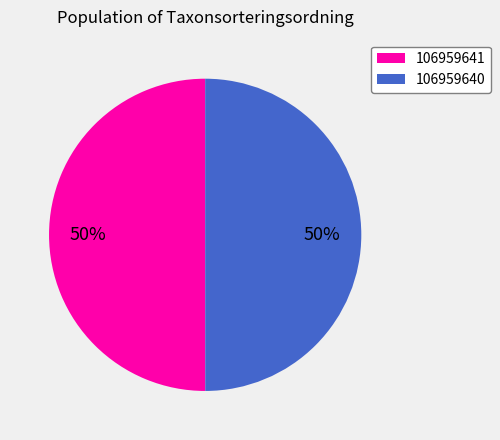

What is the ratio of the value at 106959640 to the value at 106959641?

1.0